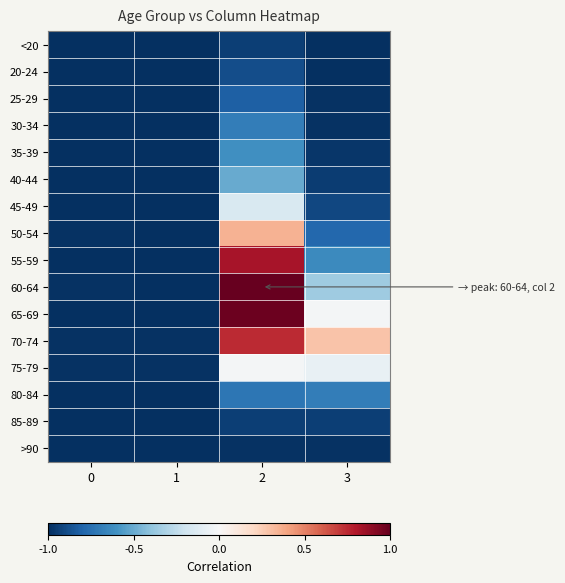

Reading left to right, list all the values displayed in this chart.

<20: 0=-1.0	1=-1.0	2=-0.9	3=-1.0
20-24: 0=-1.0	1=-1.0	2=-0.9	3=-1.0
25-29: 0=-1.0	1=-1.0	2=-0.8	3=-1.0
30-34: 0=-1.0	1=-1.0	2=-0.7	3=-1.0
35-39: 0=-1.0	1=-1.0	2=-0.6	3=-1.0
40-44: 0=-1.0	1=-1.0	2=-0.5	3=-1.0
45-49: 0=-1.0	1=-1.0	2=-0.1	3=-0.9
50-54: 0=-1.0	1=-1.0	2=0.3	3=-0.8
55-59: 0=-1.0	1=-1.0	2=0.8	3=-0.6
60-64: 0=-1.0	1=-1.0	2=1.0	3=-0.4
65-69: 0=-1.0	1=-1.0	2=1.0	3=-0.0
70-74: 0=-1.0	1=-1.0	2=0.7	3=0.3
75-79: 0=-1.0	1=-1.0	2=-0.0	3=-0.1
80-84: 0=-1.0	1=-1.0	2=-0.7	3=-0.7
85-89: 0=-1.0	1=-1.0	2=-0.9	3=-0.9
>90: 0=-1.0	1=-1.0	2=-1.0	3=-1.0